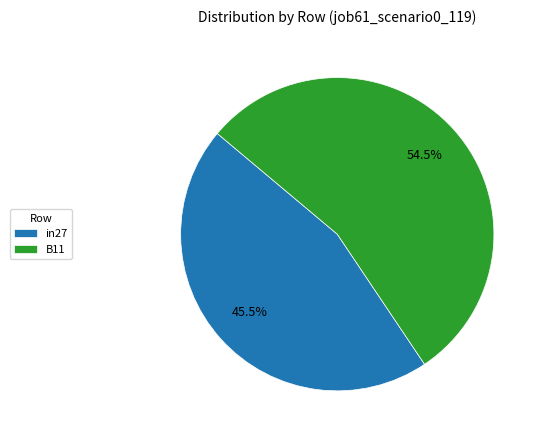

Which slice is the smallest?

in27